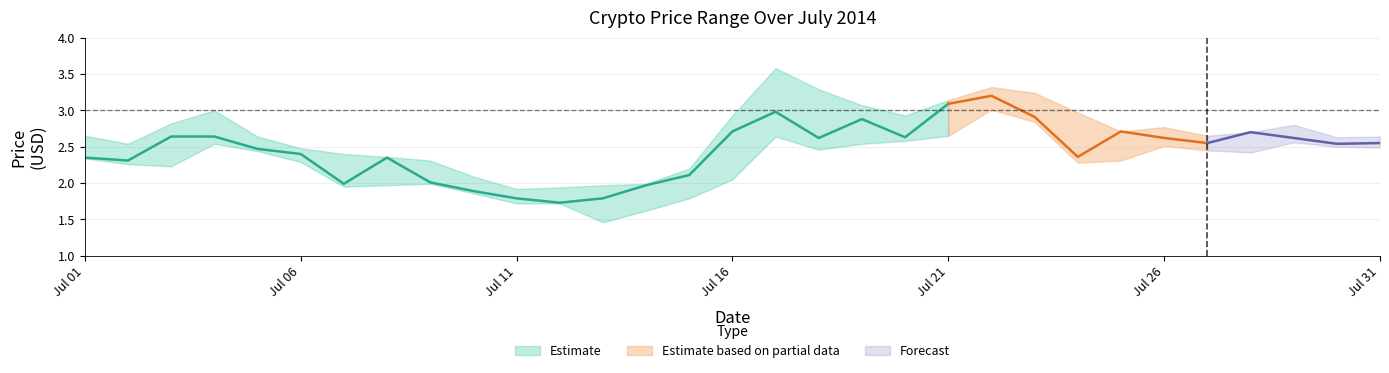

Count the number of data series in this chart.

3